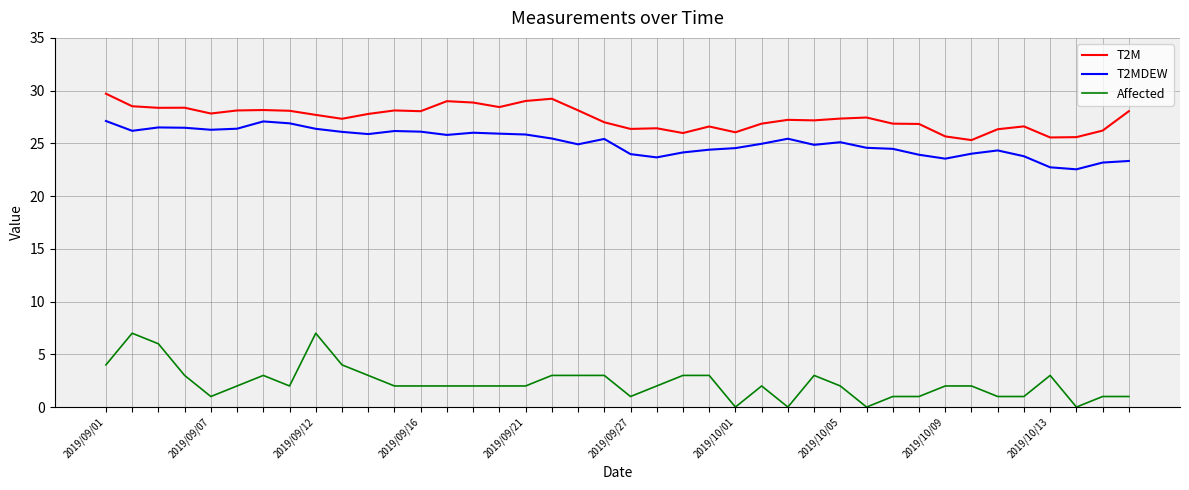

Which series has the largest range (max minus min)?

Affected